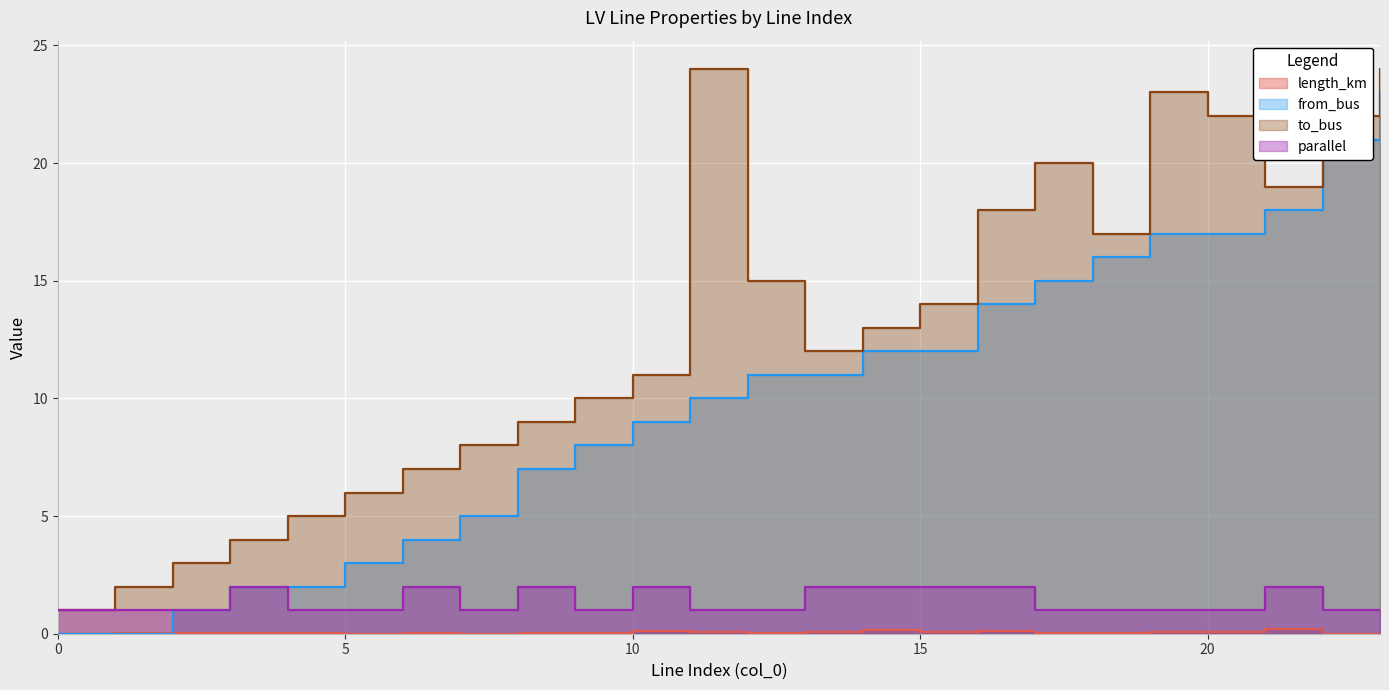

How many values in from_bus are above zero?

22